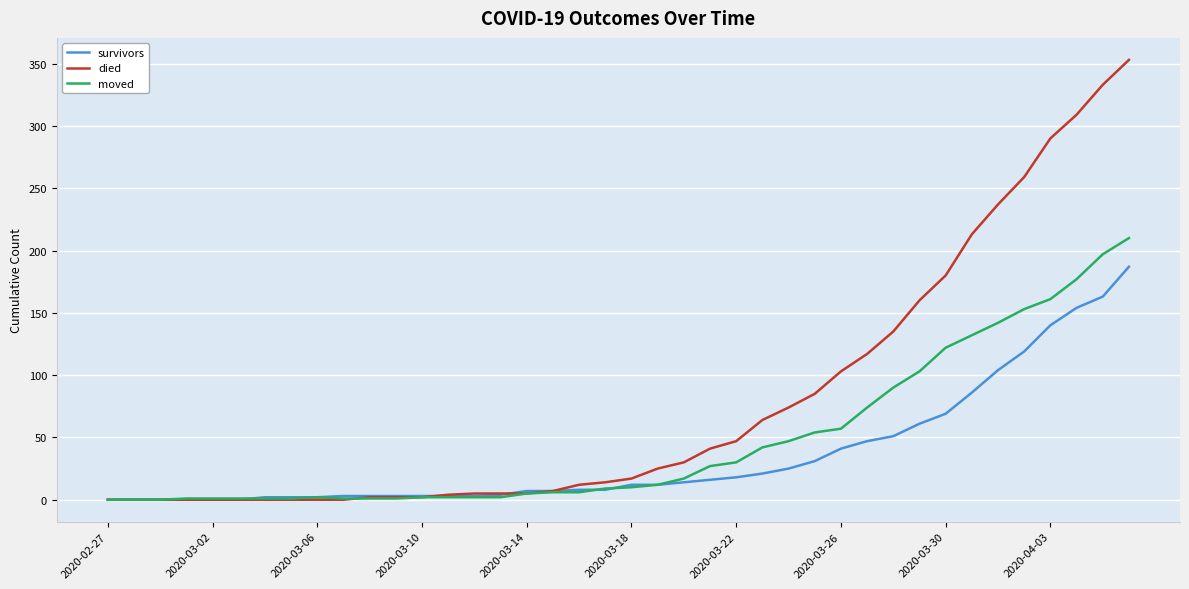

What is the difference between the second highest and second lowest values in the died series?

333